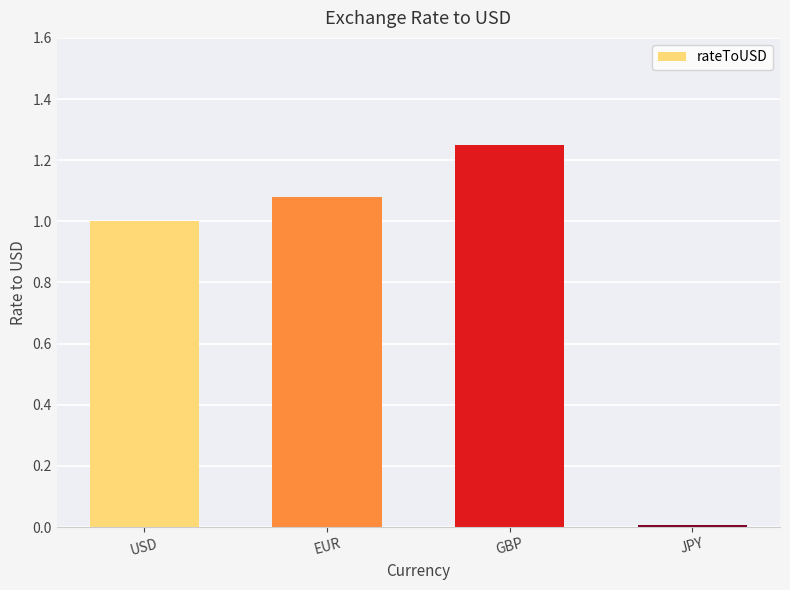

What is the change in value from USD to EUR?

+0.1